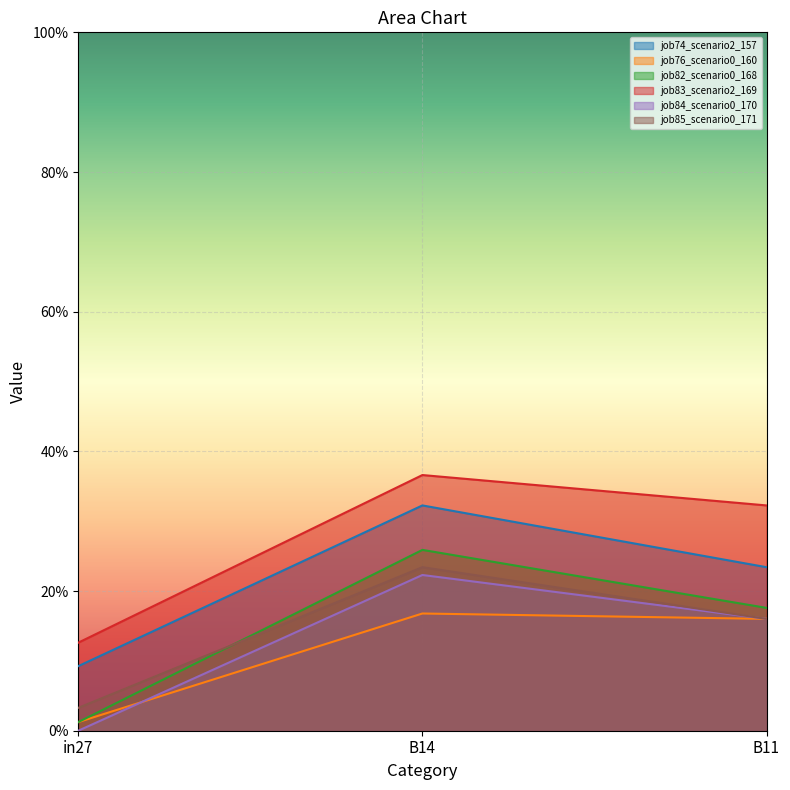

What are all the series names shown in the legend?

job74_scenario2_157, job76_scenario0_160, job82_scenario0_168, job83_scenario2_169, job84_scenario0_170, job85_scenario0_171